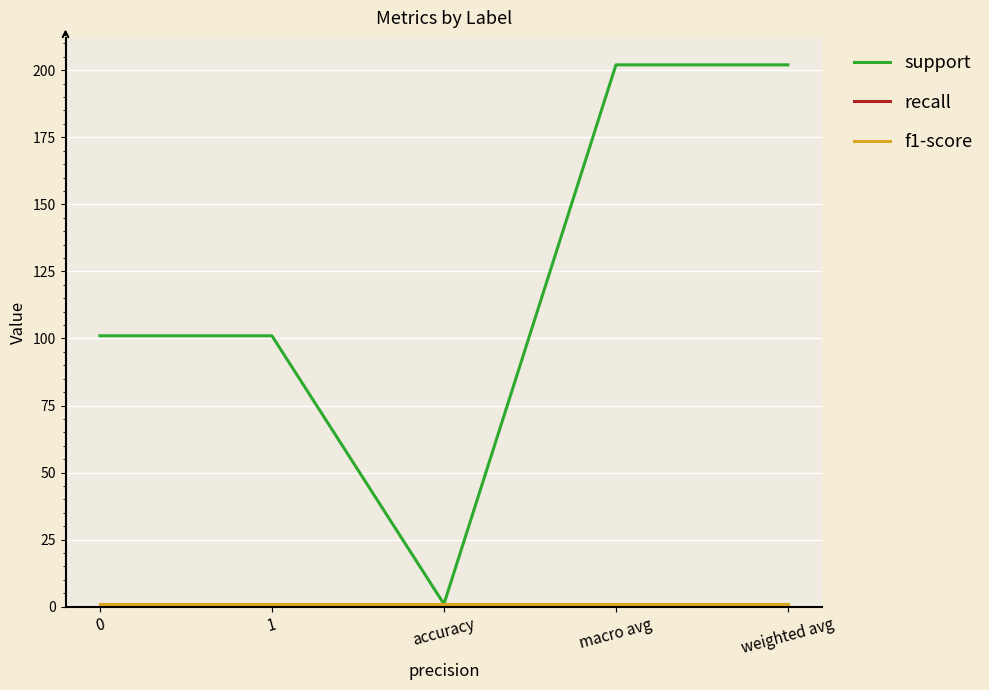

Does the chart have visible grid lines?

Yes